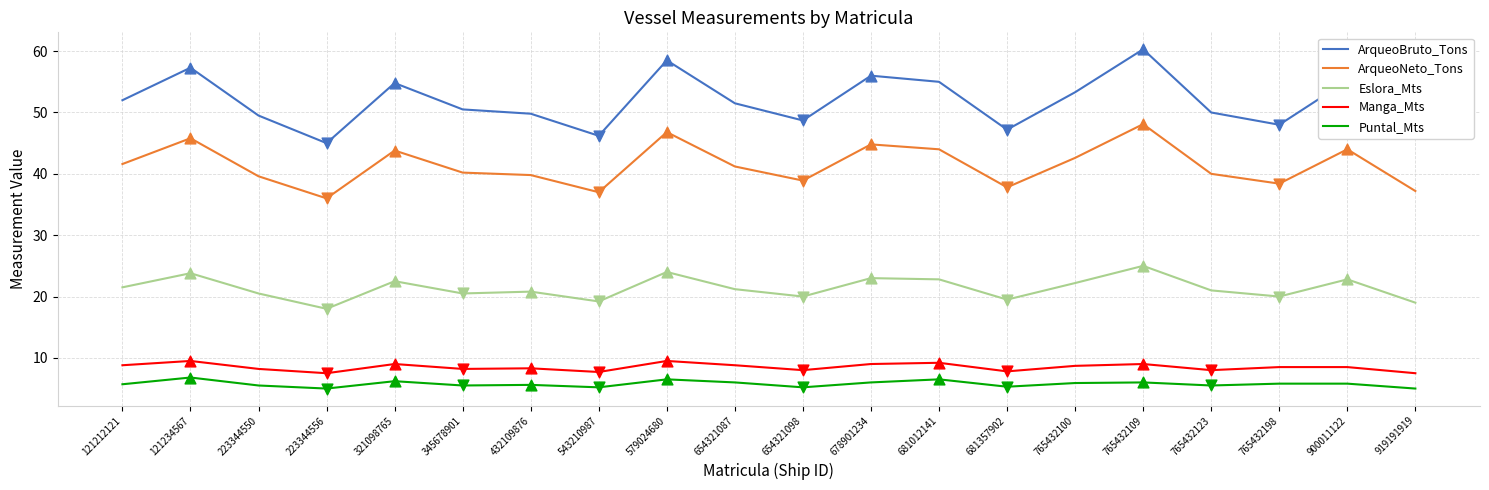

At which category is the sum across all series the highest?

765432109